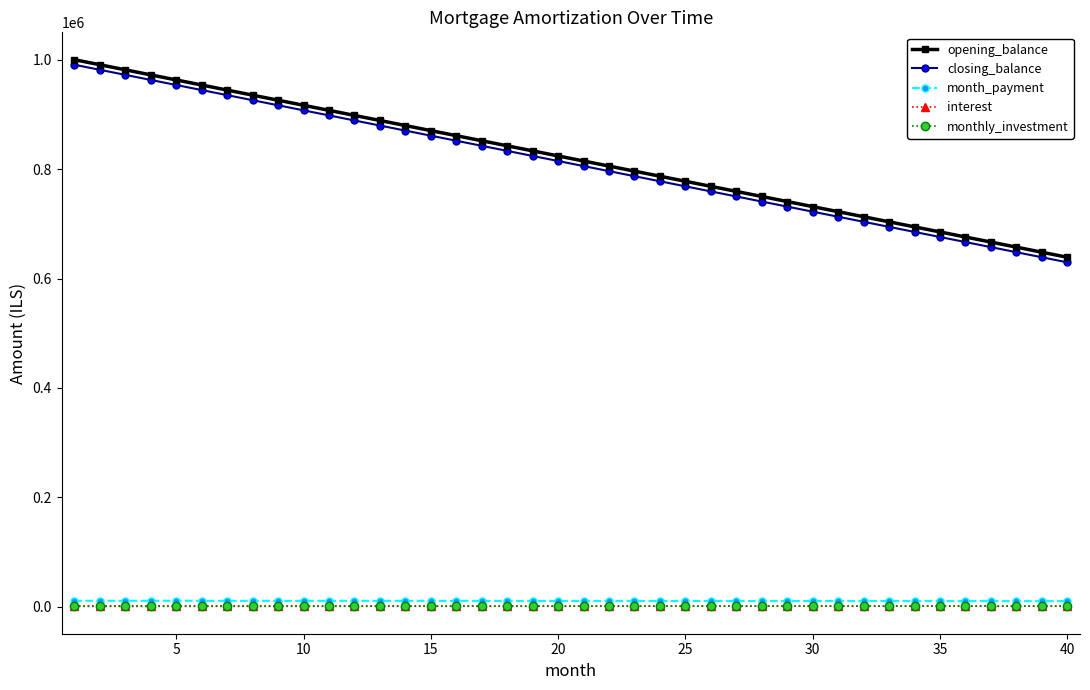

True or false: interest and closing_balance cross at least once.

False